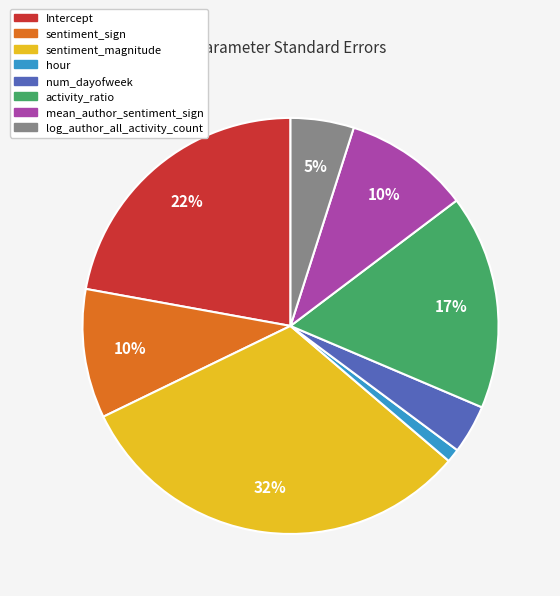

How many slices are in this pie chart?

8